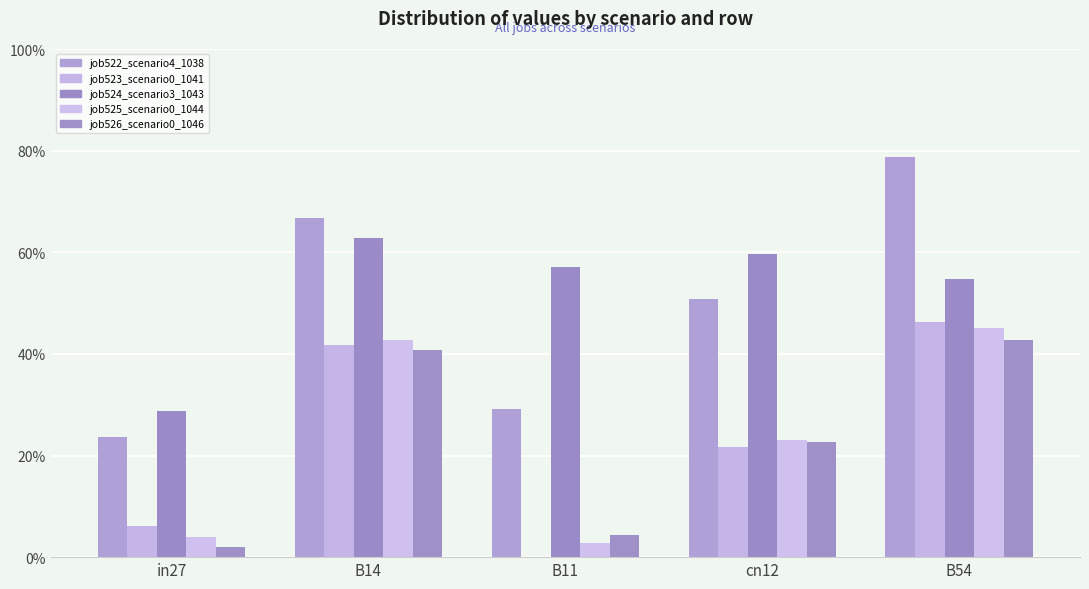

Between B14 and B11, which is larger?

B14